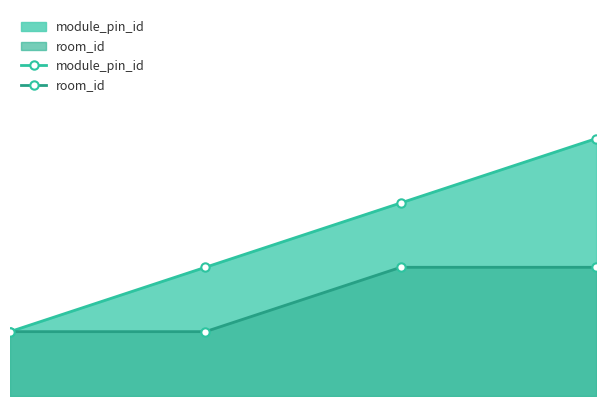

Is the value of room_id at 1.5 greater than the value of module_pin_id at 2.0?

No